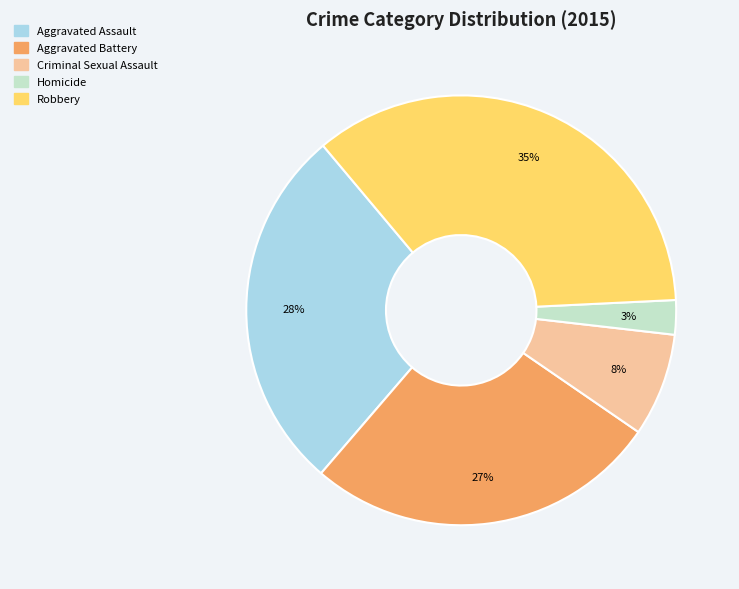

Is Aggravated Assault the majority of the pie?

No